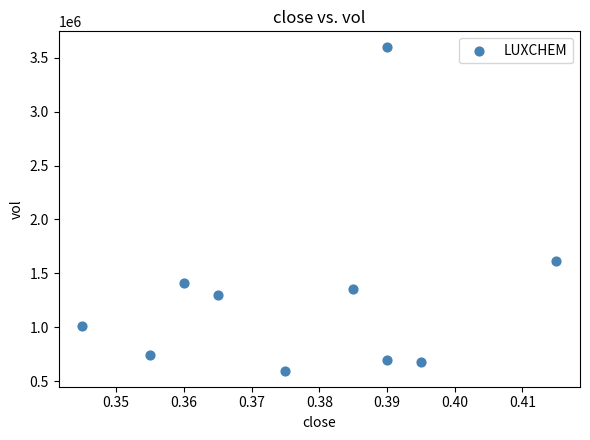

What Y value in the scatter plot is closest to 2096150?

1611700